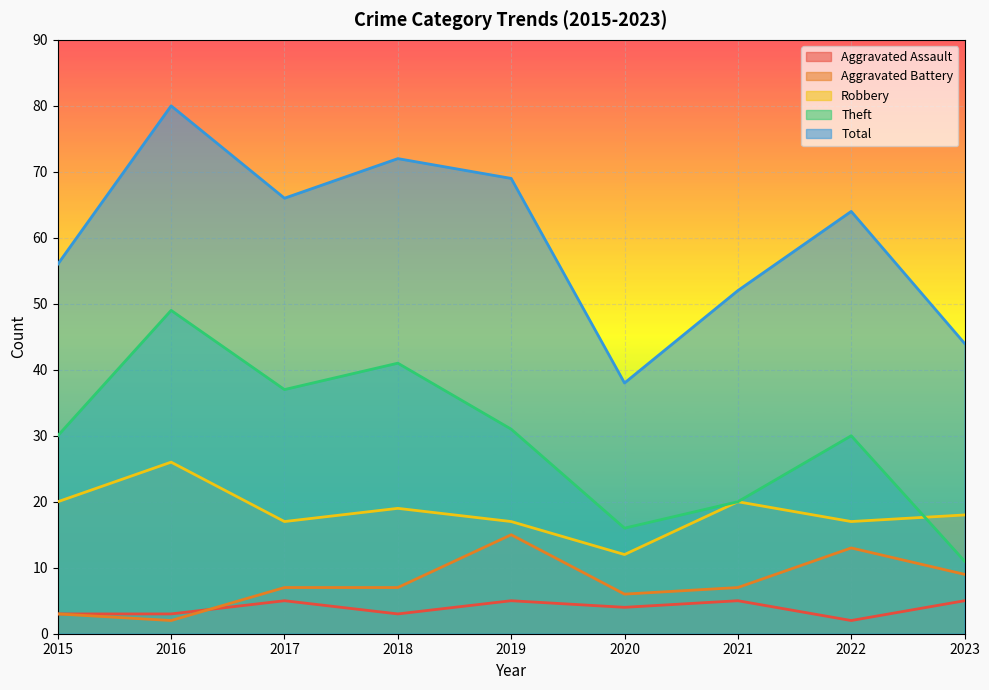

What is the total value across all series at 2016?

160